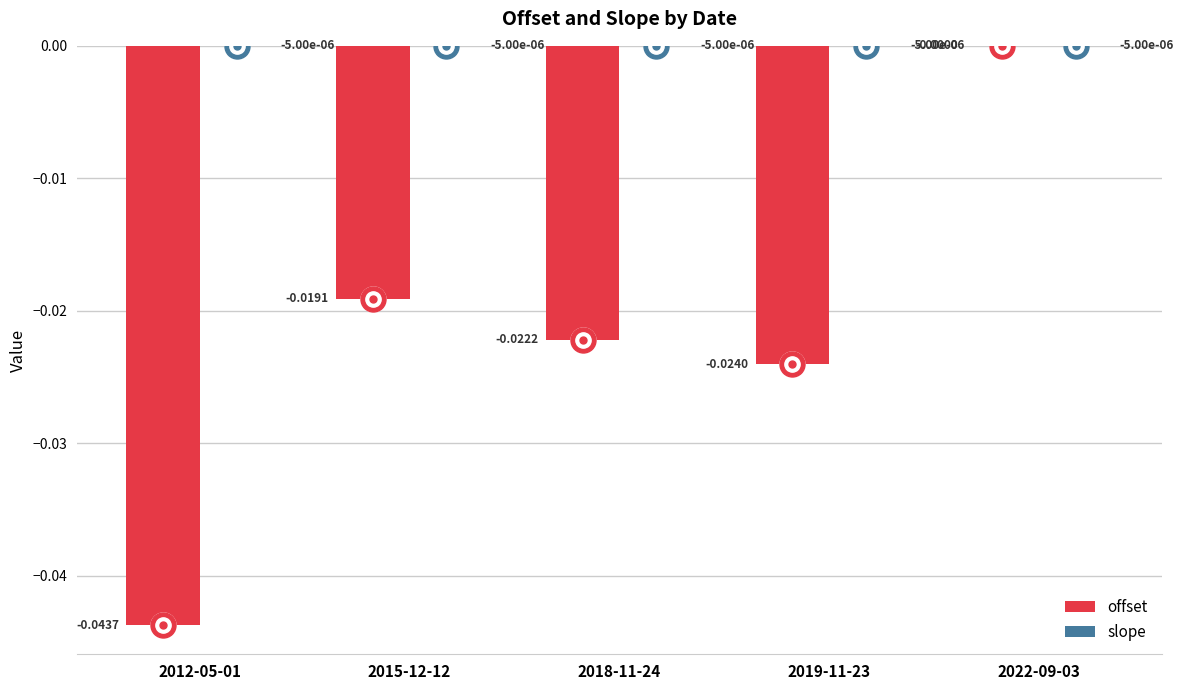

At which category is the sum across all series the highest?

2022-09-03